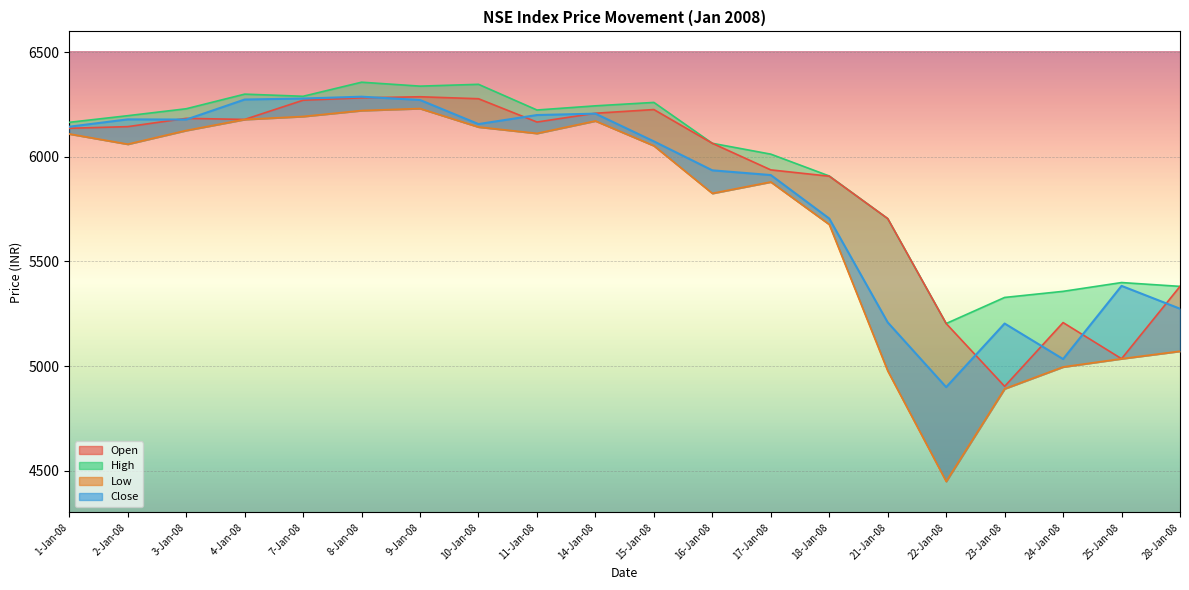

What position from the right is 18-Jan-08?

7